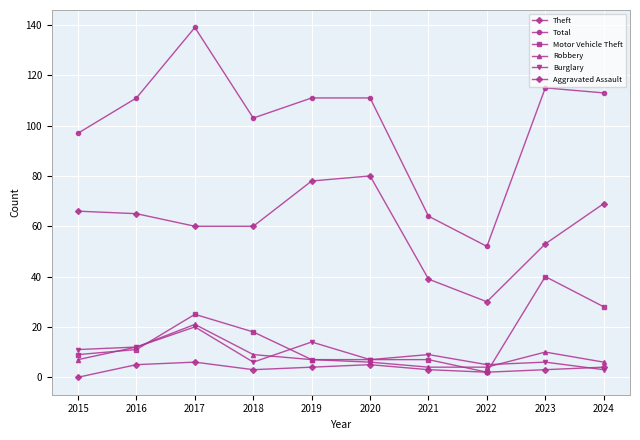

How many lines are shown in the chart?

6